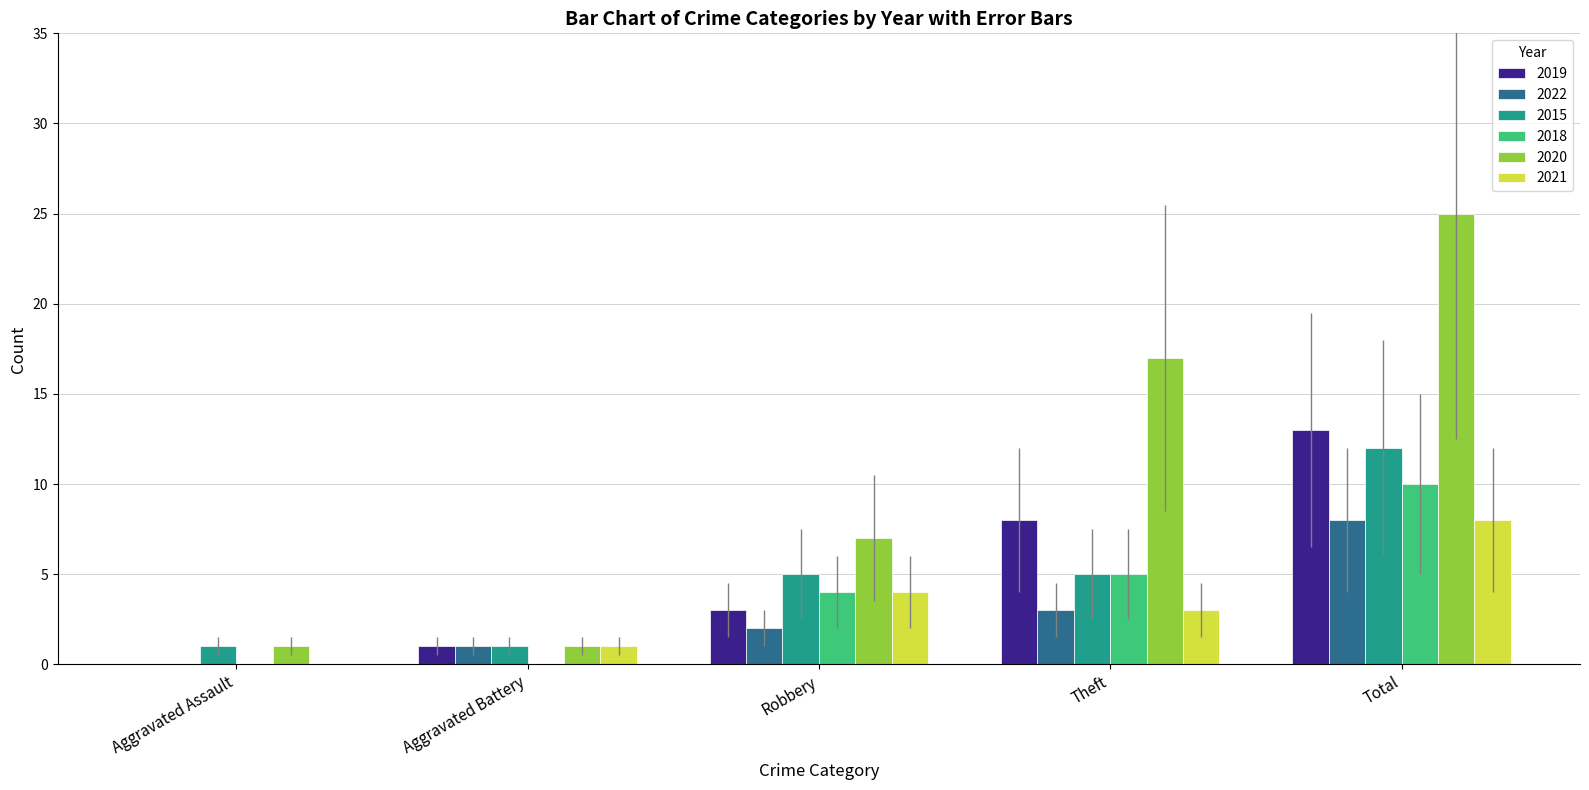

What is the approximate value of 2021 at Robbery?

4